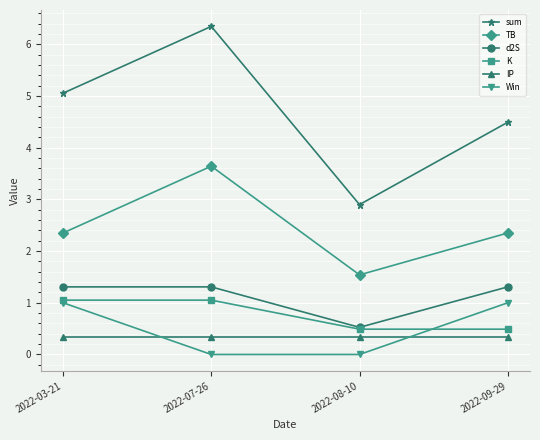

True or false: TB and d2S intersect in this chart.

False